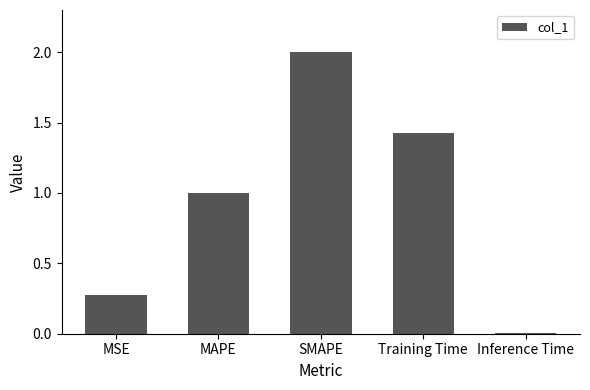

What is the sum of the values at MAPE and Training Time?

2.4